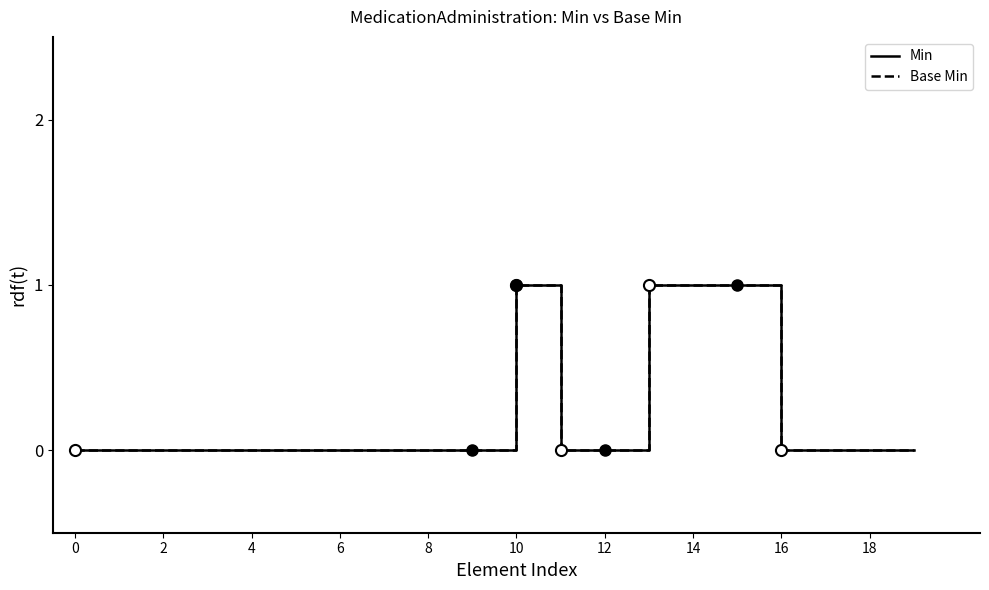

How many interior local peaks does the Min series have?

1